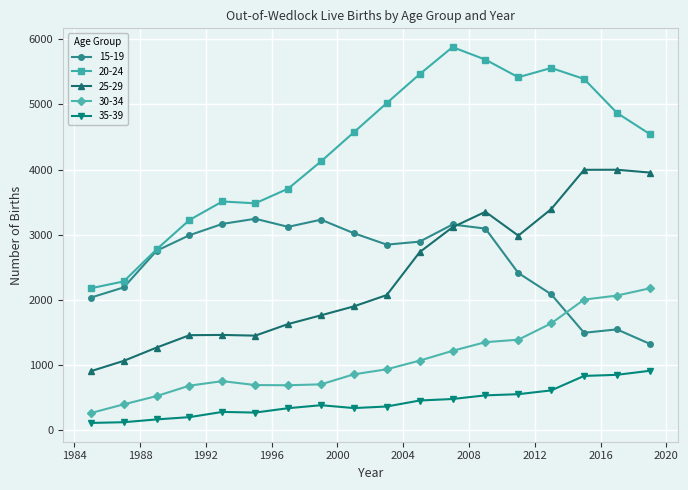

What is the maximum value shown in the chart?

5879